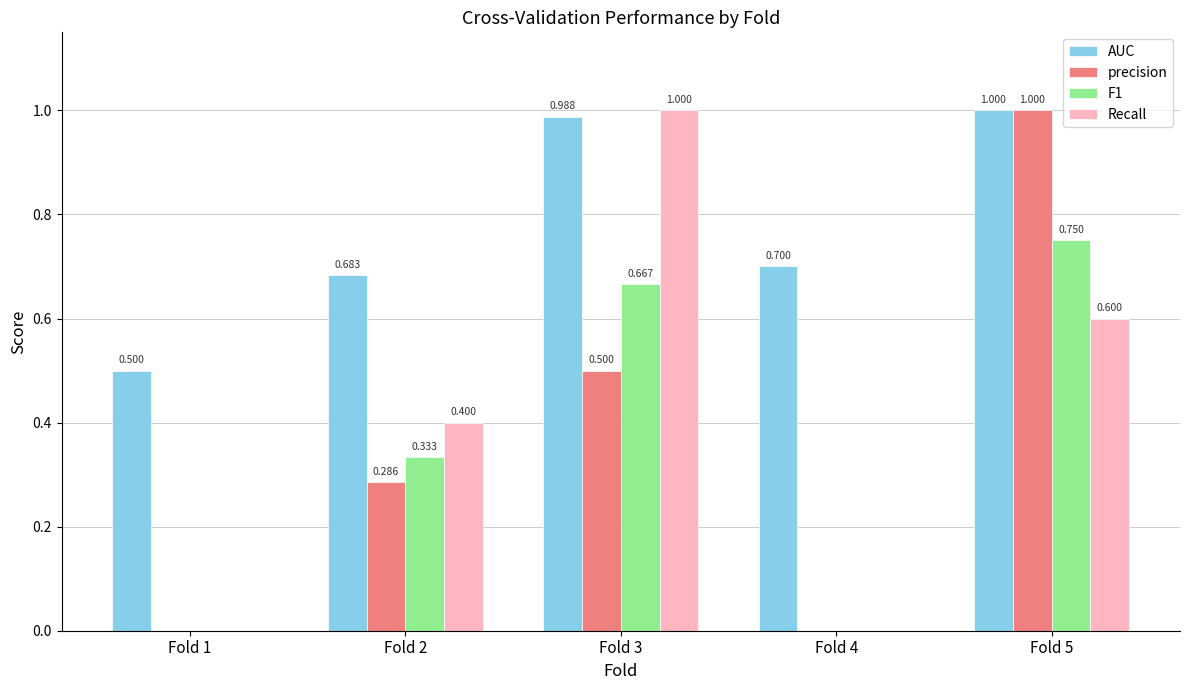

What is the sum of all AUC values?

3.9